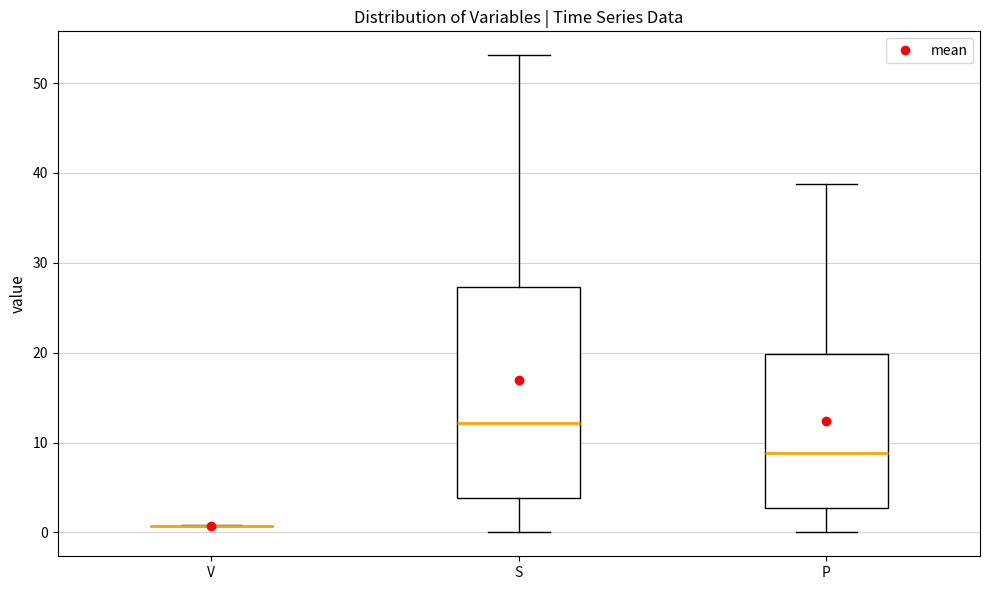

Comparing the boxes themselves (not the whiskers), which one is the tallest?

S